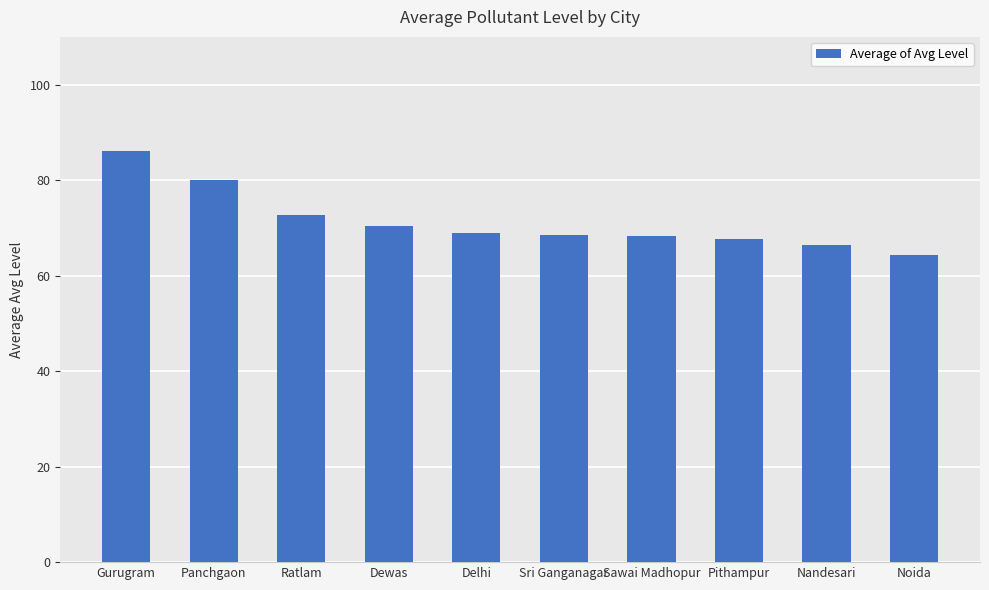

What is the greatest value displayed?

86.0